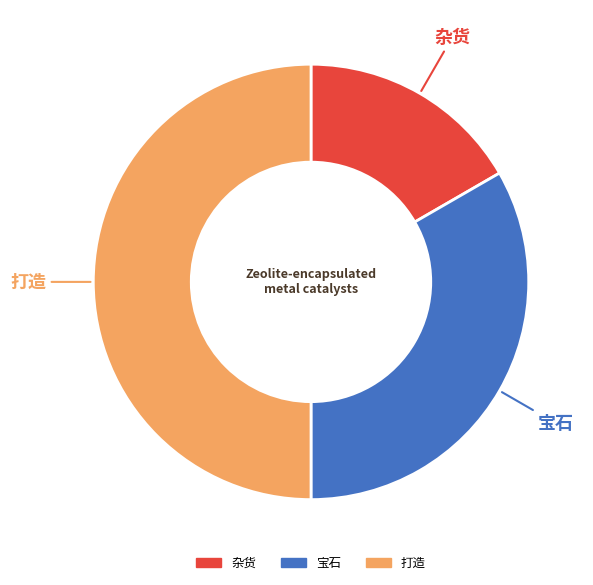

Which category has the smallest portion of the pie?

杂货